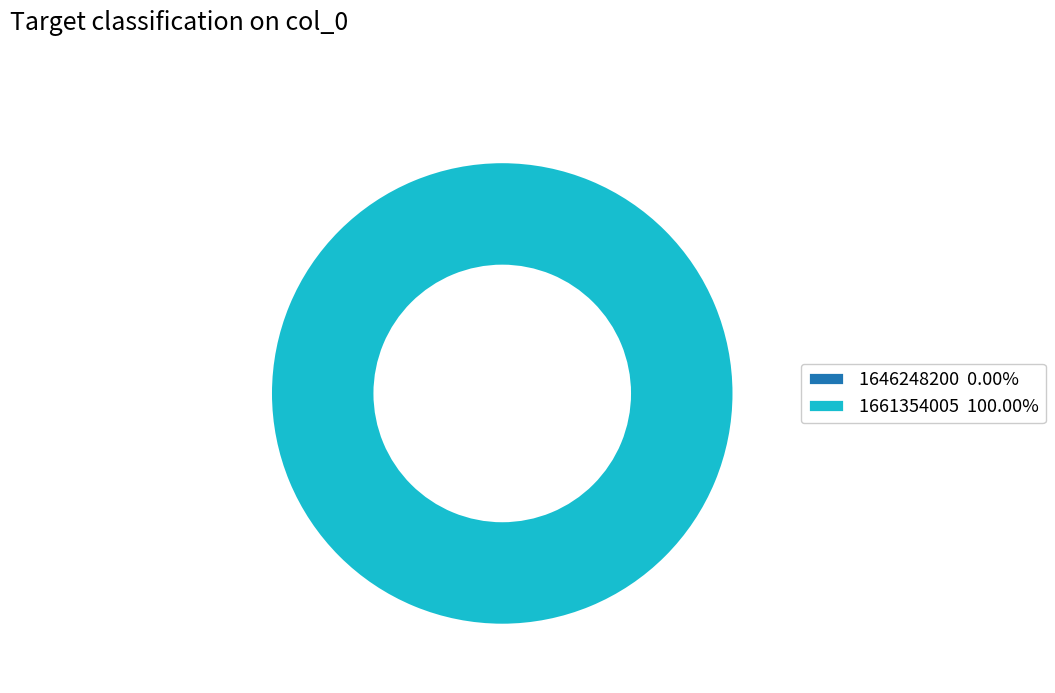

Do 1661354005 and 1646248200 together represent more than half of the pie?

Yes